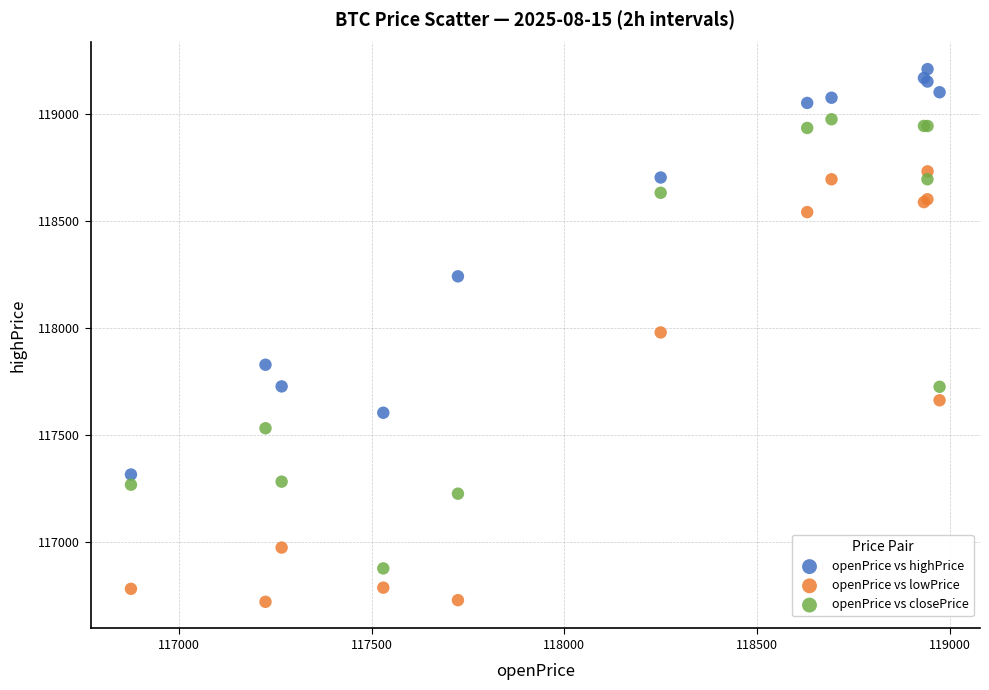

Which series has the widest spread of Y values?

openPrice vs closePrice